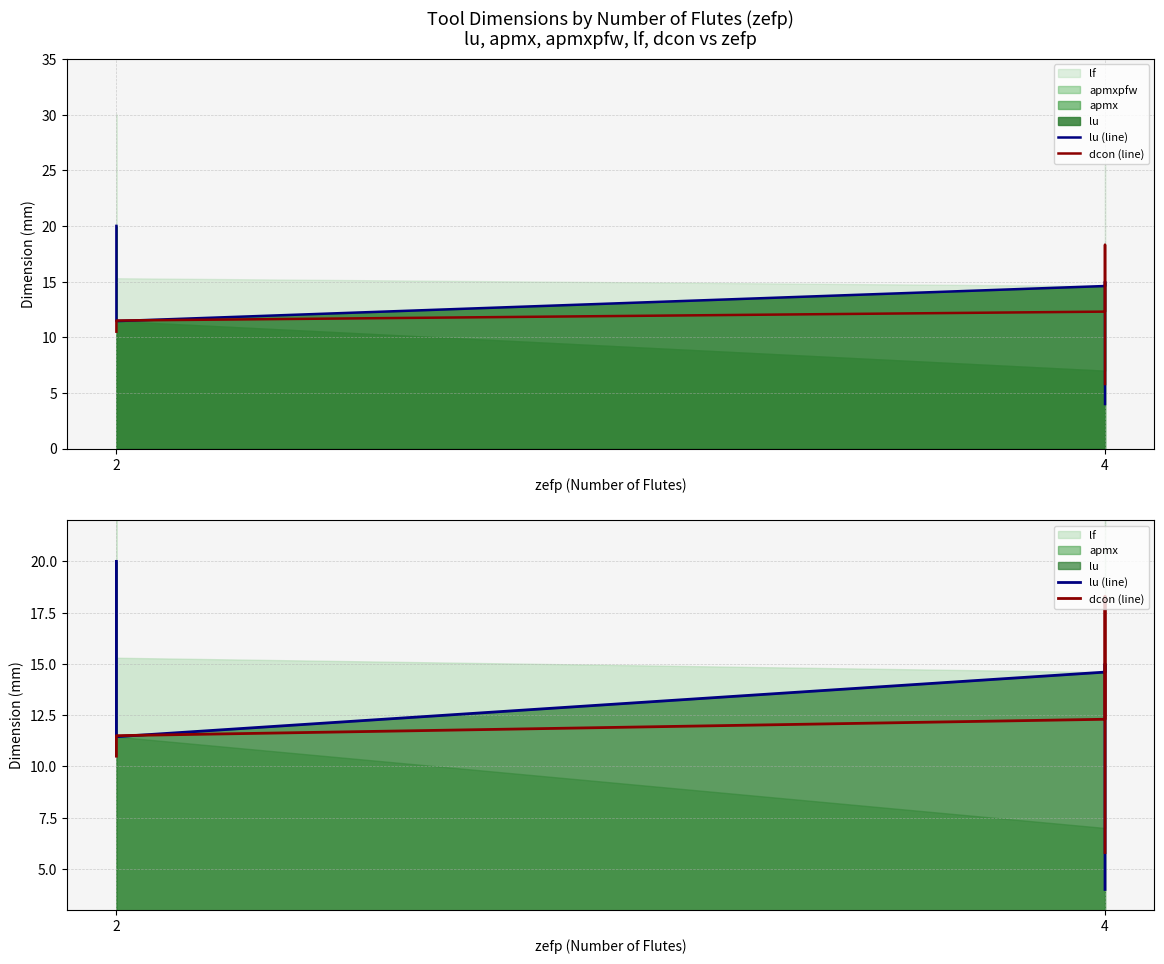

Which series has the widest spread of values?

lu (line)